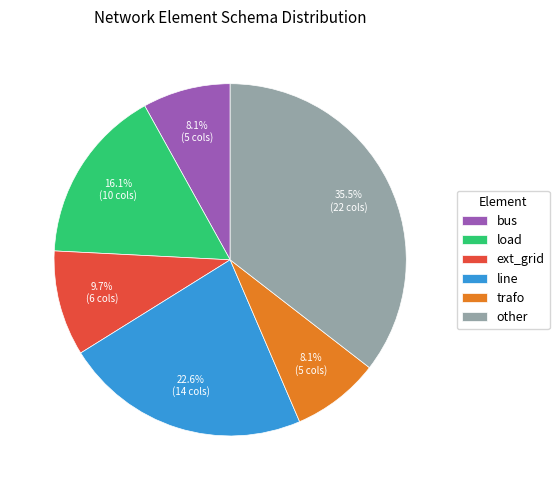

Count the number of slices in the pie.

6